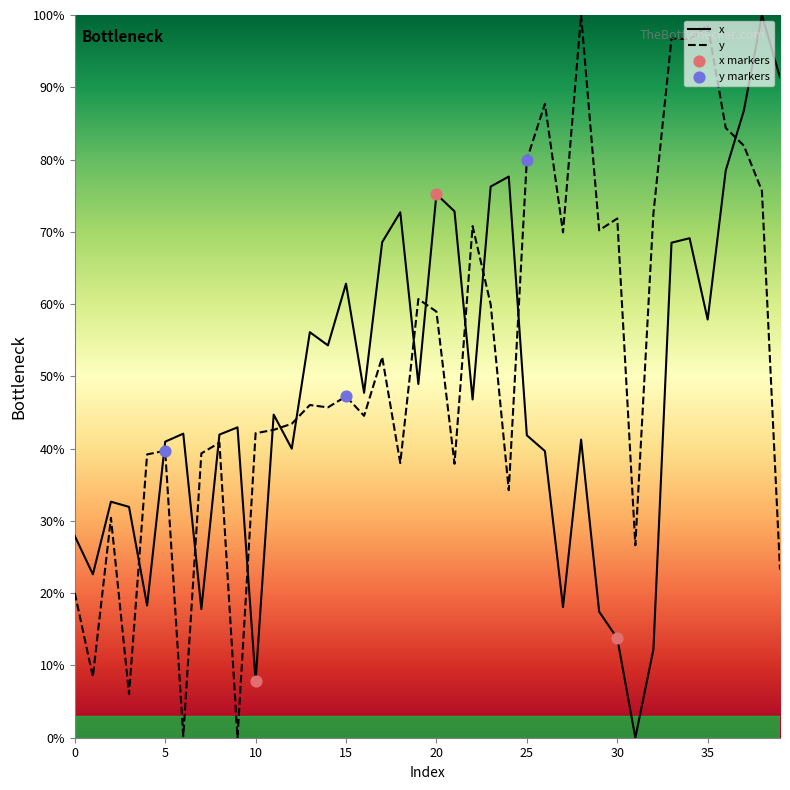

Which series reaches the maximum Y coordinate?

x